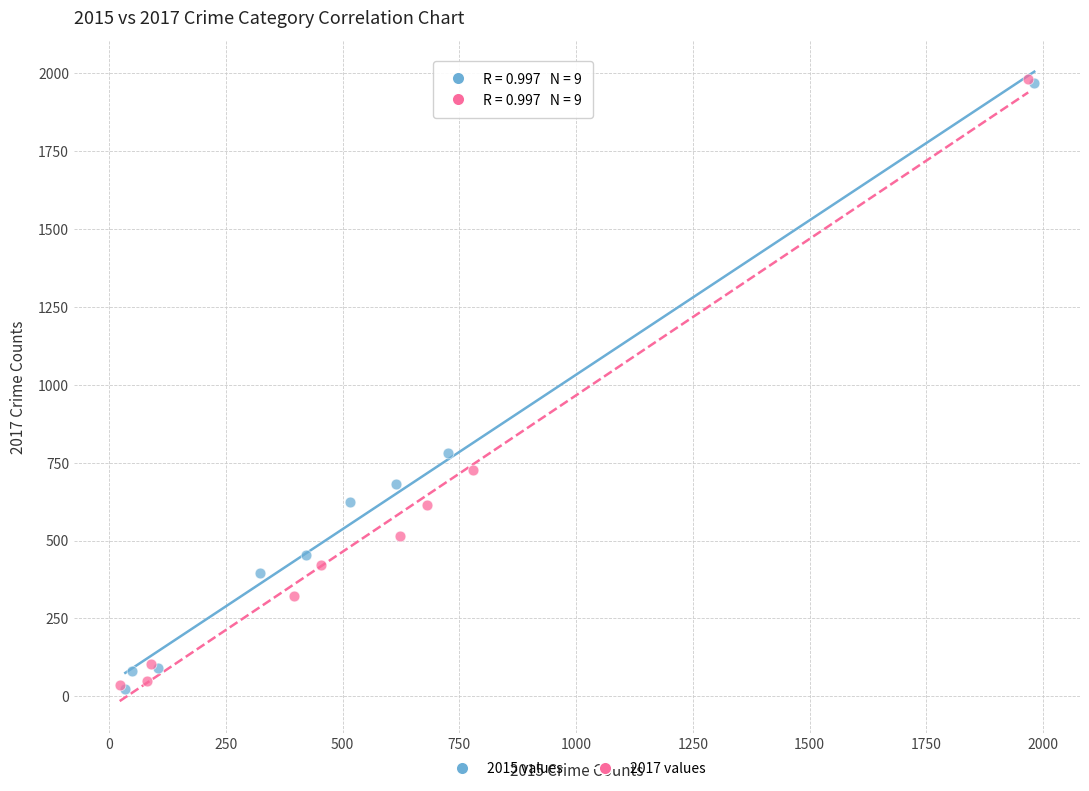

Which series has the widest spread of Y values?

2017 values